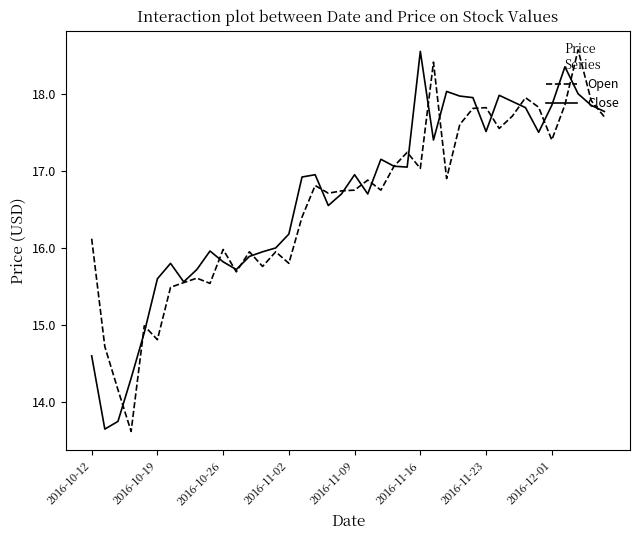

What is the maximum value for Close?

18.6